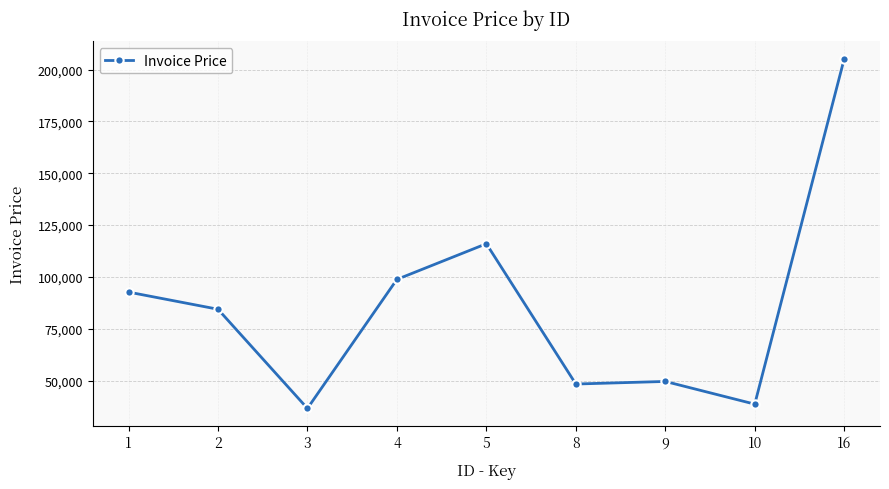

Count the number of data series in this chart.

1